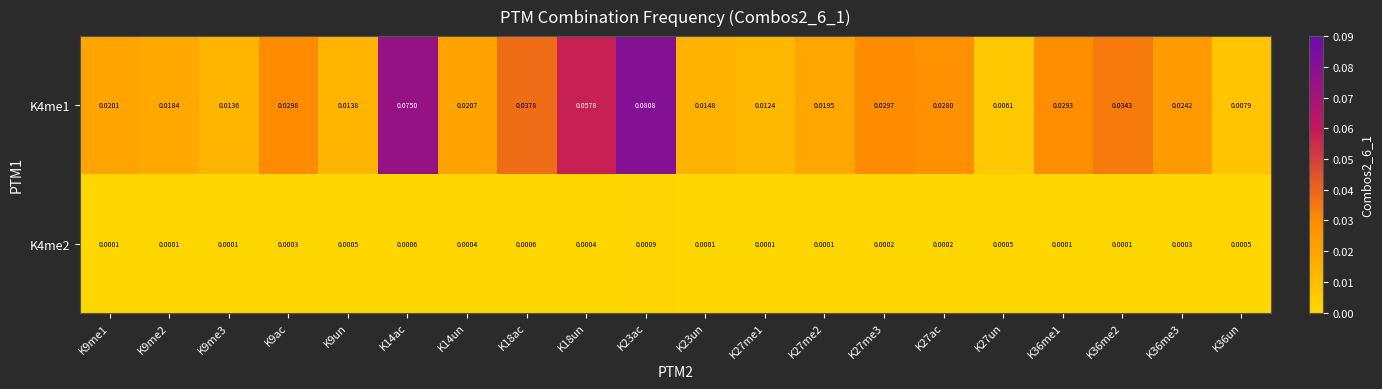

Which series changed the most between K27ac and K27un?

K4me1